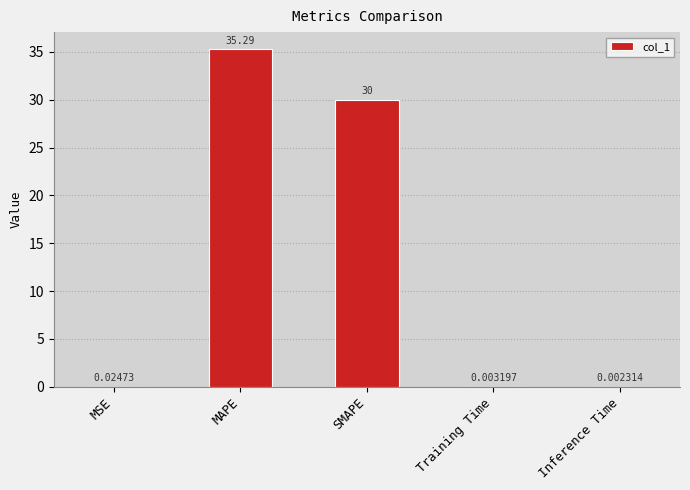

What is the maximum value shown in the chart?

35.3